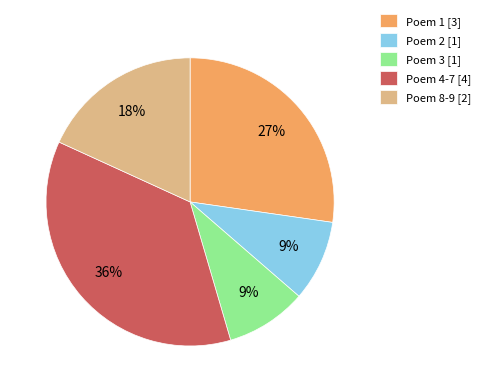

What is the ratio of the value at Poem 2 [1] to the value at Poem 3 [1]?

1.0